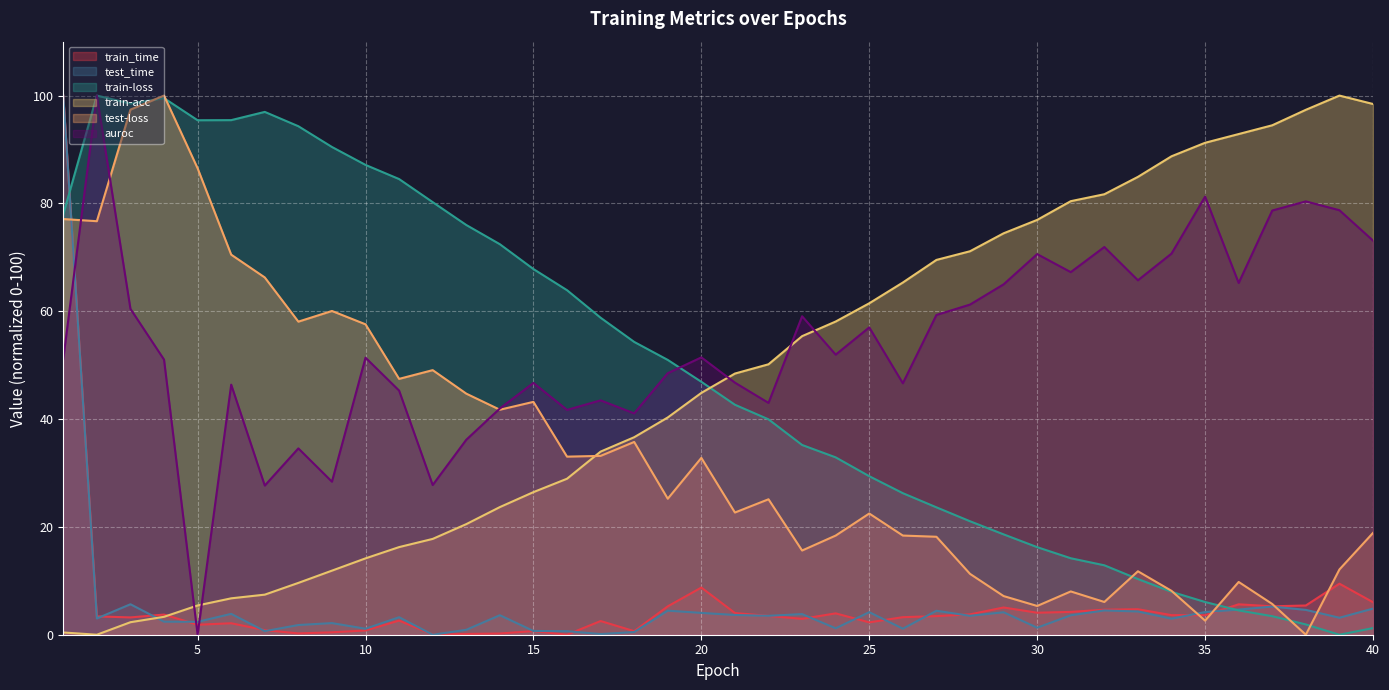

At which category is the sum across all series the highest?

1